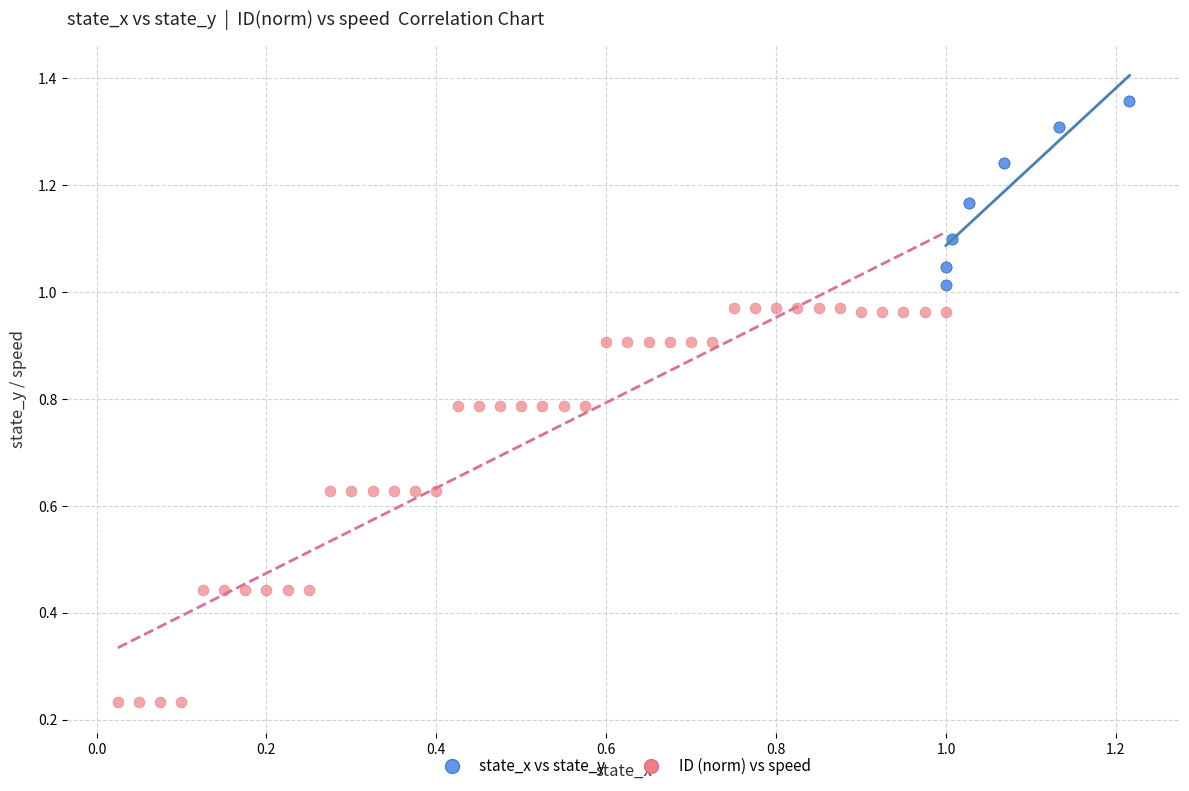

Which series contains the highest Y value?

state_x vs state_y